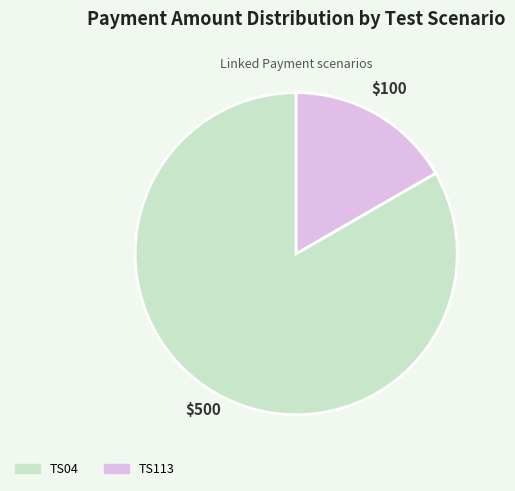

Is TS04 the majority of the pie?

Yes